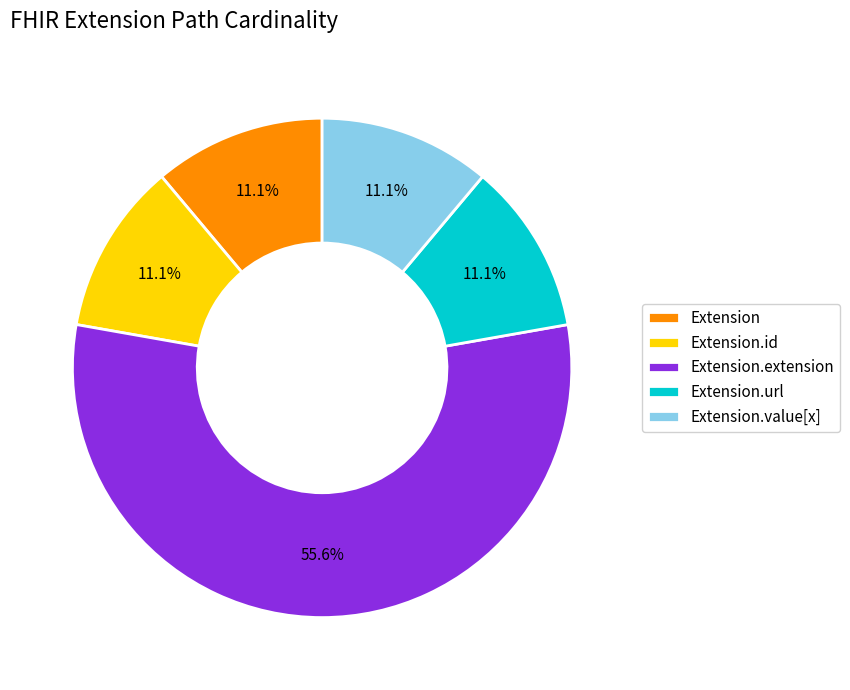

Does any single category account for the majority?

Yes